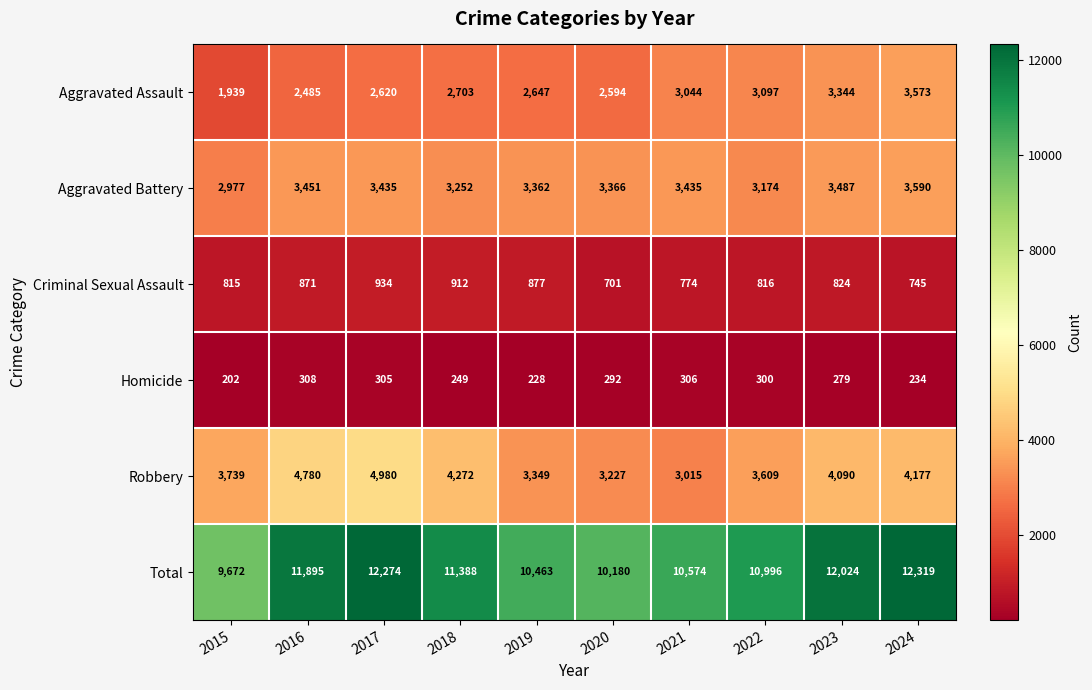

Between 2015 and 2020, which series saw the biggest shift?

Aggravated Assault